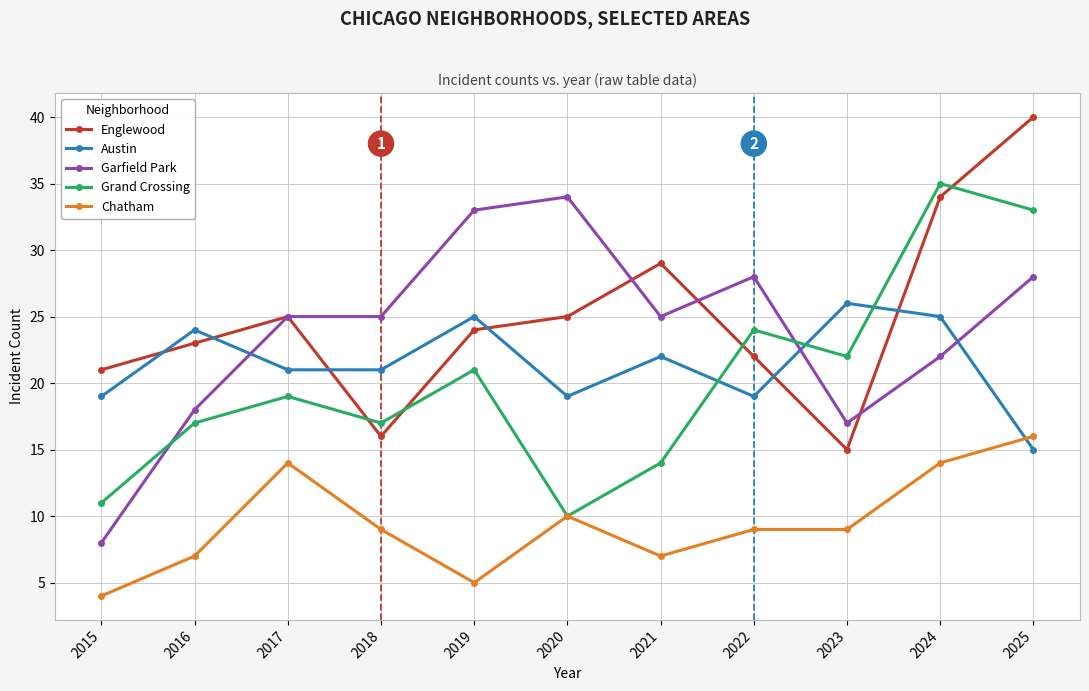

Which series ends up on top after the final intersection of Austin and Garfield Park?

Garfield Park